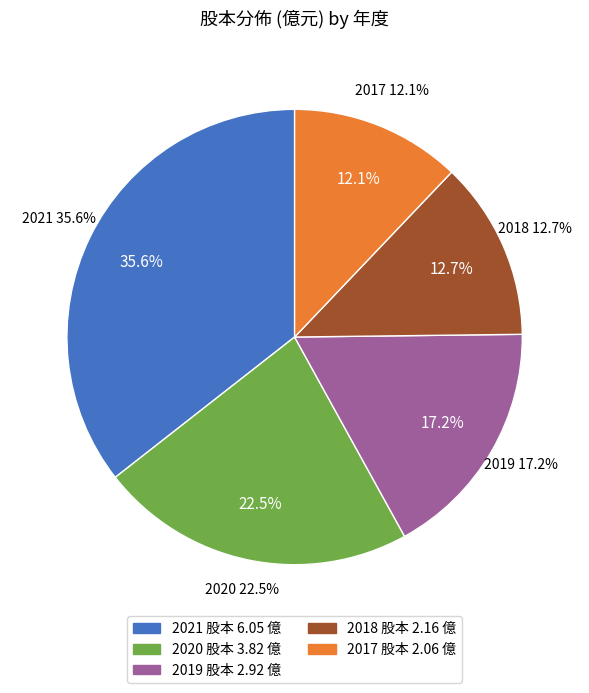

To the nearest percent, what is the difference between the largest and smallest slice percentages?

23%